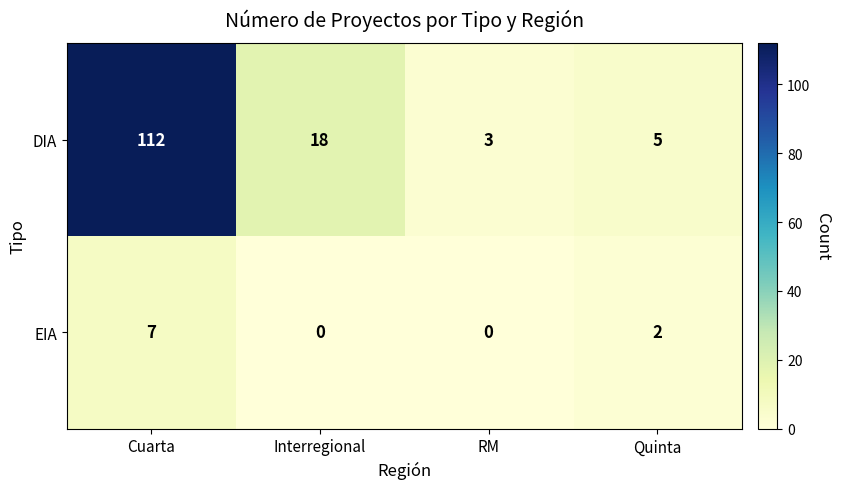

The value of DIA at RM is 3. True or false?

True